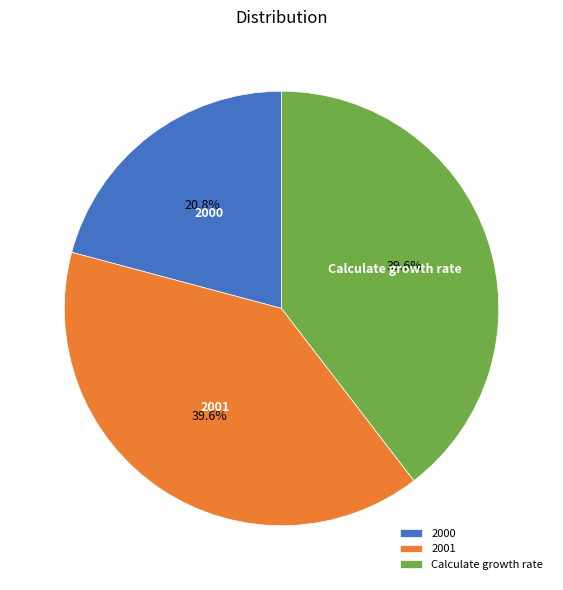

Approximately how many times larger is the value at 2000 compared to Calculate growth rate?

0.5